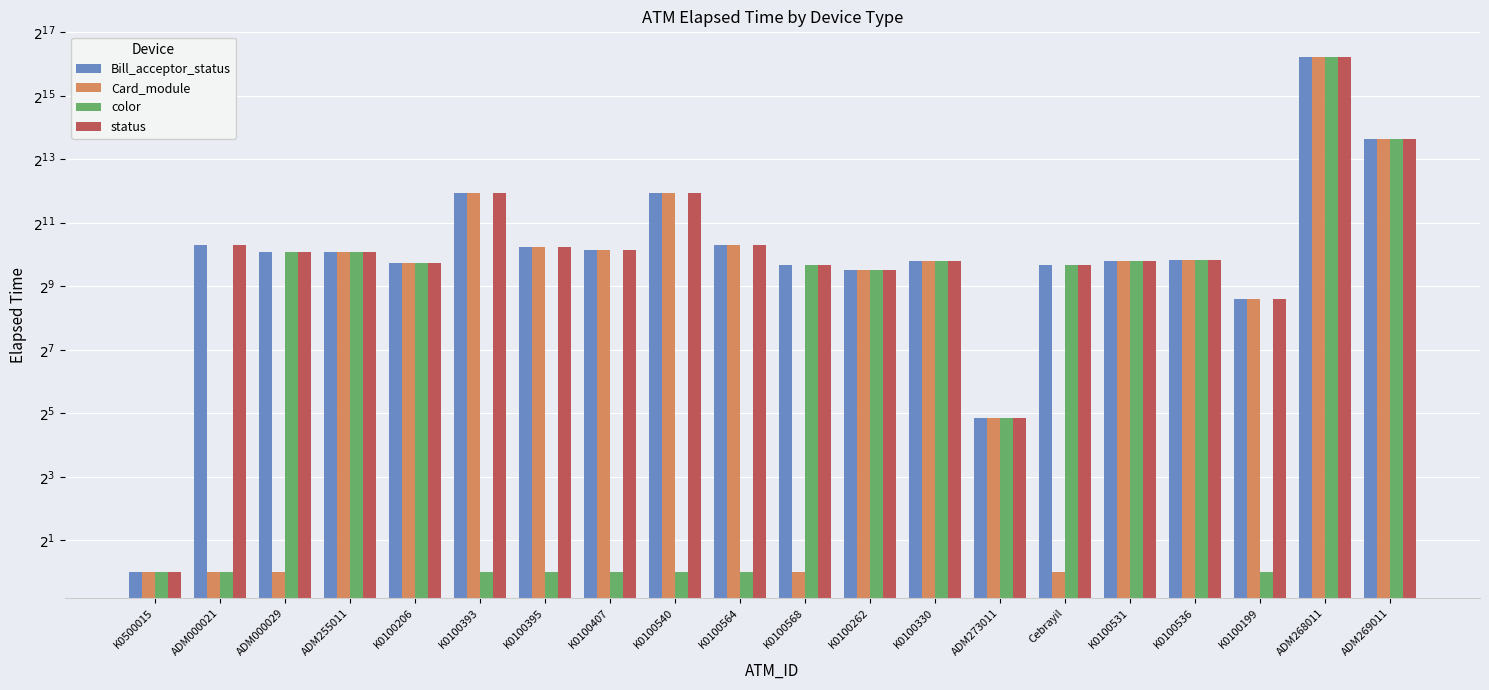

What is the total value across all series at Cebrayil?

2428